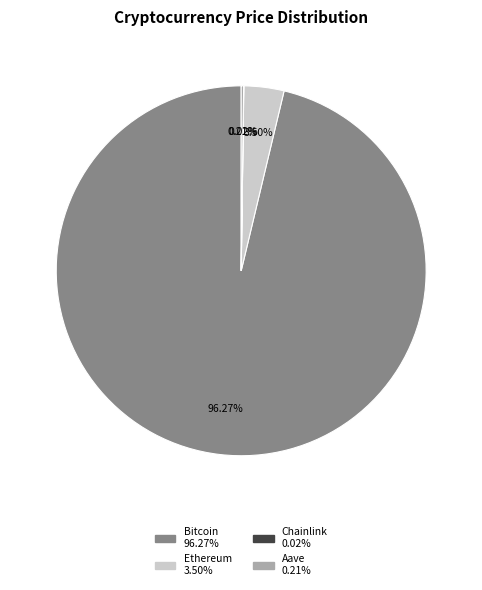

Combined, do Bitcoin and Ethereum account for over 50%?

Yes